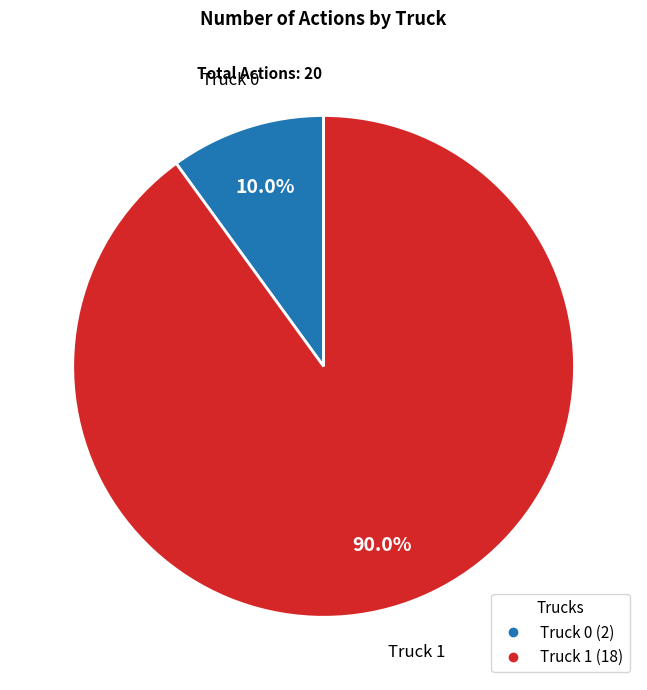

To the nearest percent, what is the difference between the Truck 0 and Truck 1 slice percentages?

80%